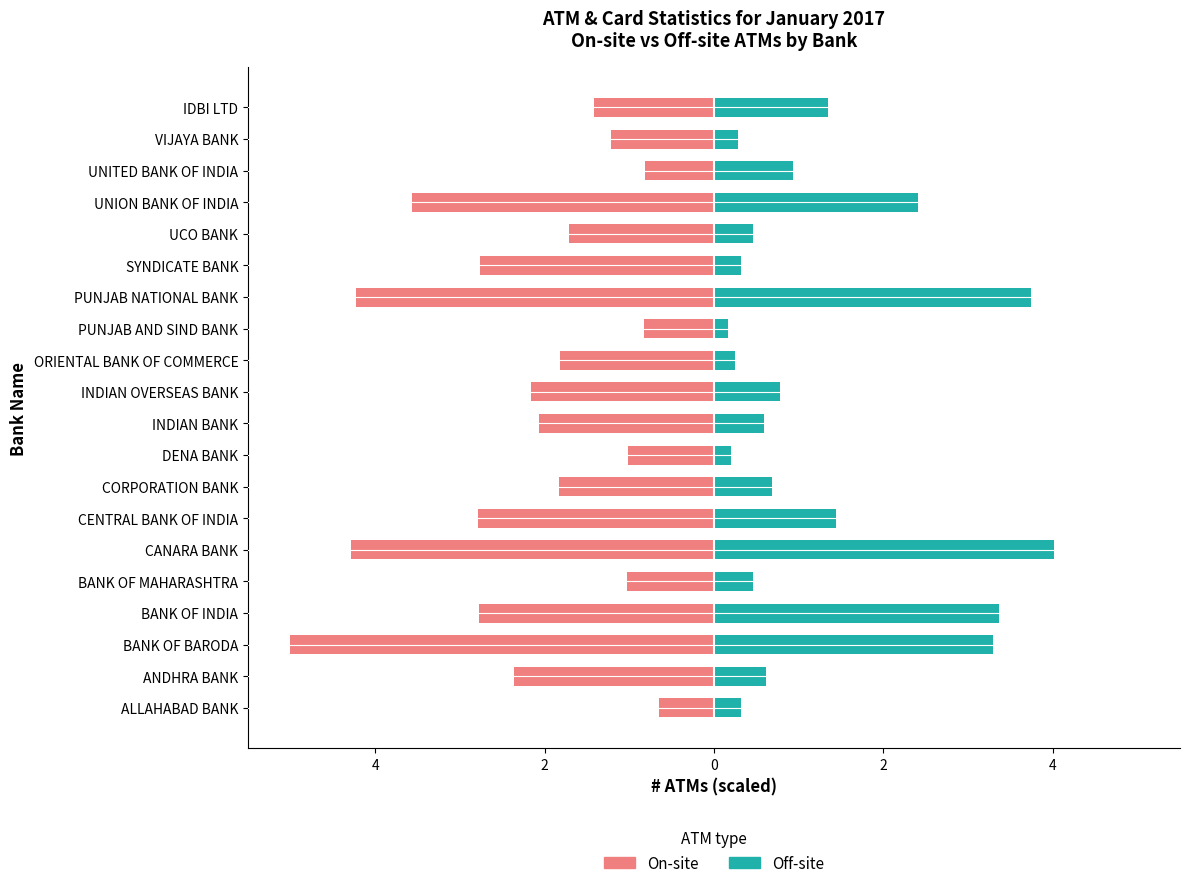

How many bars are there in each group?

2